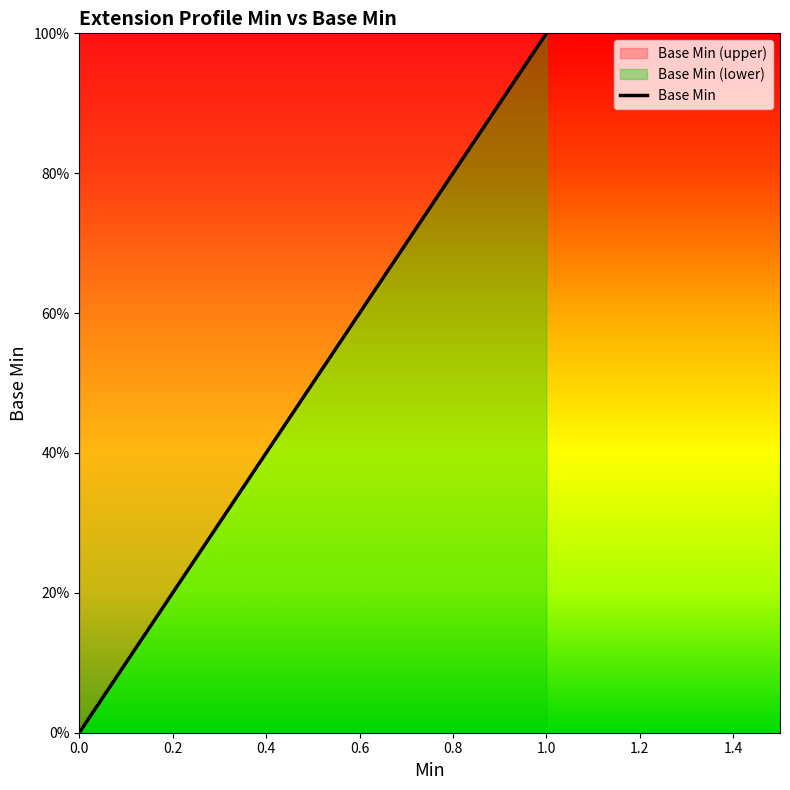

What is the sum of the values at 1.0 and 0.0?

1